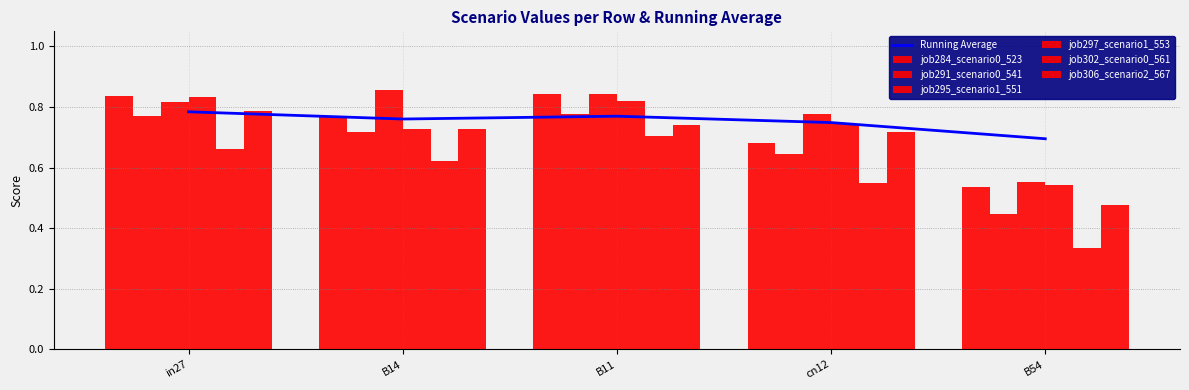

What is the label of the 3rd bar from the right?

B11